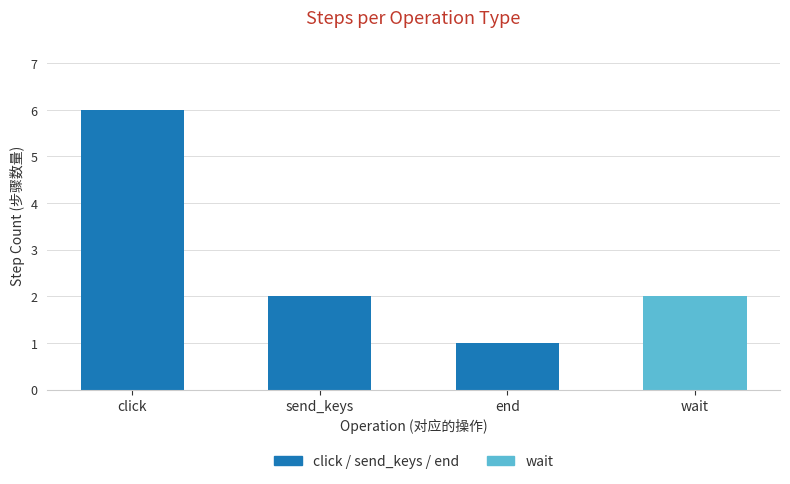

Approximately how many times larger is the value at click compared to send_keys?

3.0